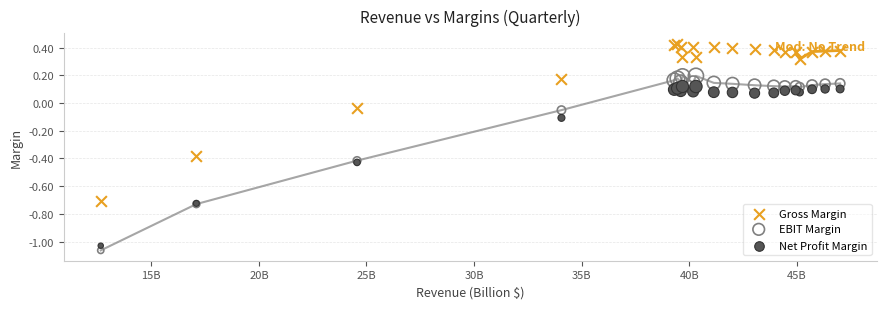

What is the X range (max minus min) for the scatter plot?

34.4